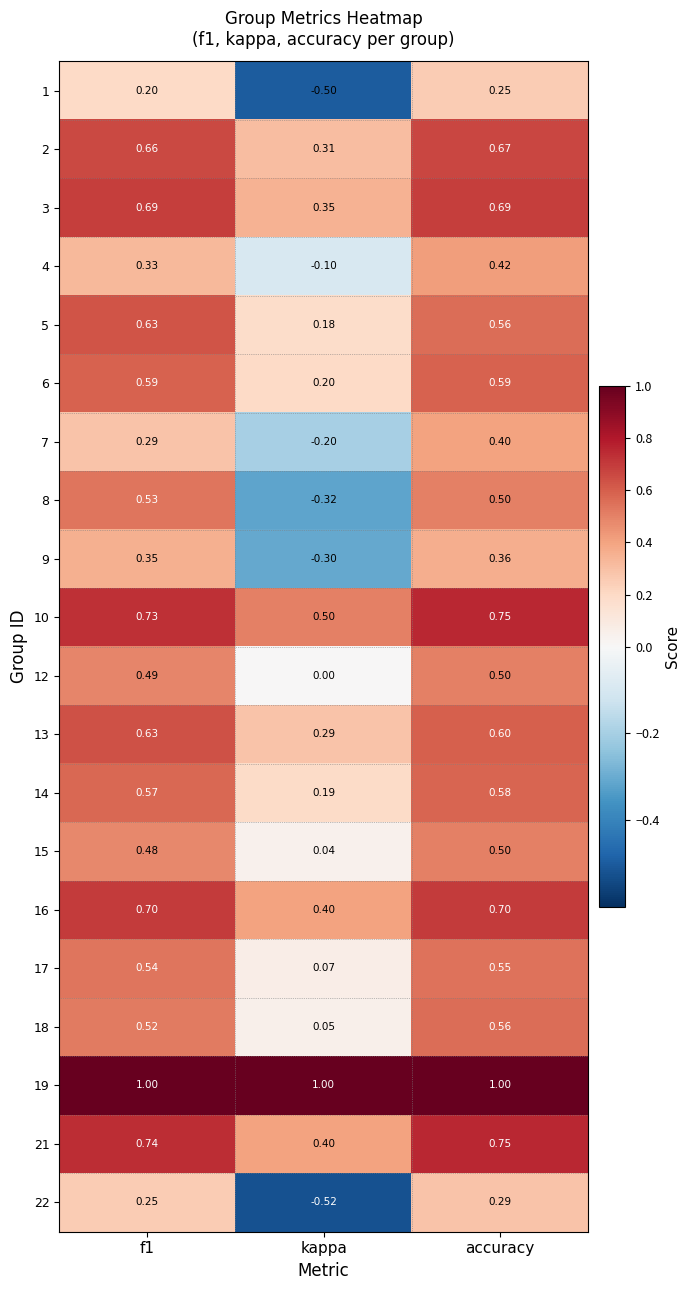

At which category does the chart reach its minimum across all series?

kappa